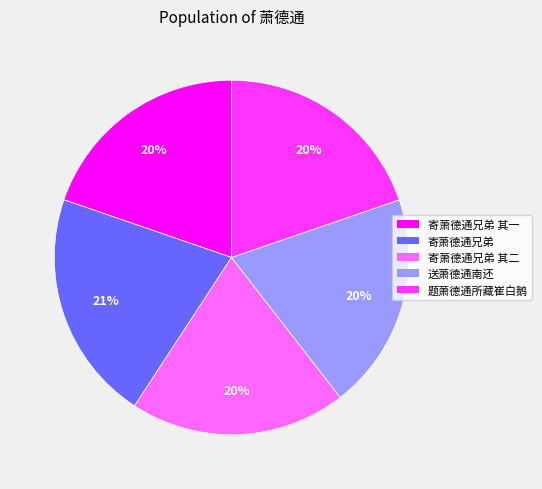

How many segments does this pie chart have?

5